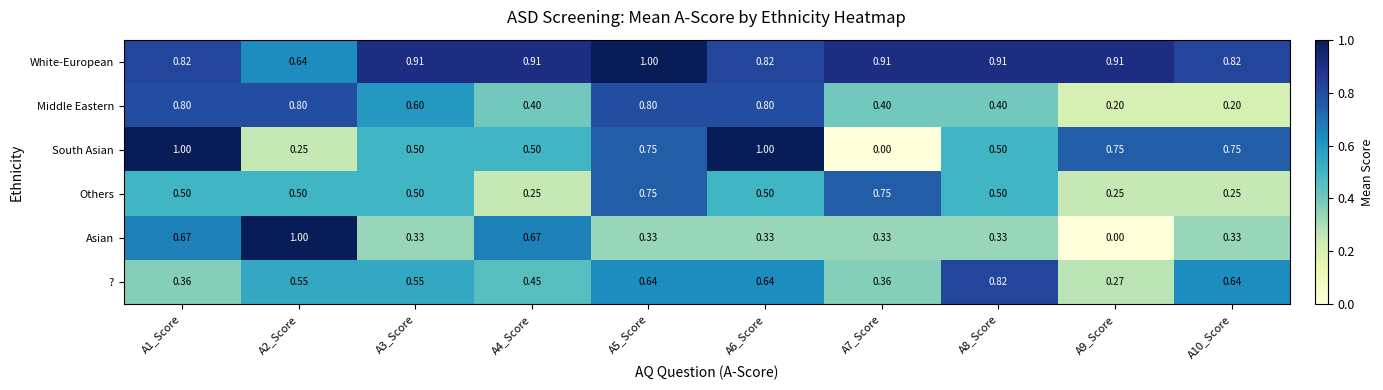

Is the value of Middle Eastern at A4_Score greater than the value of Others at A7_Score?

No